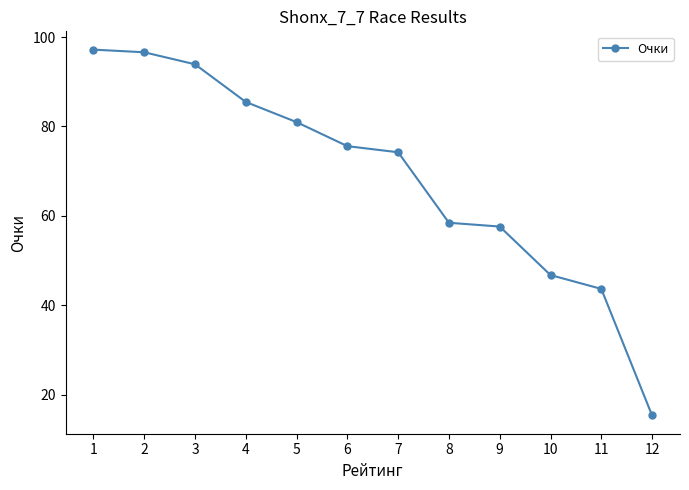

What is the greatest value displayed?

97.2